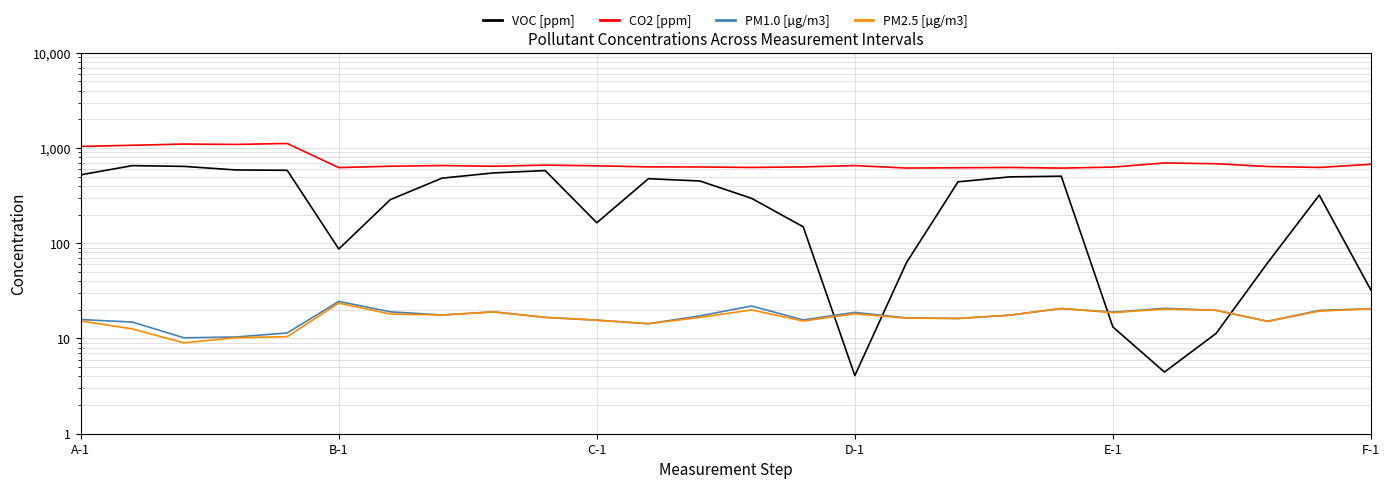

What is the difference between the second highest and second lowest values in the PM1.0 [µg/m3] series?

11.6